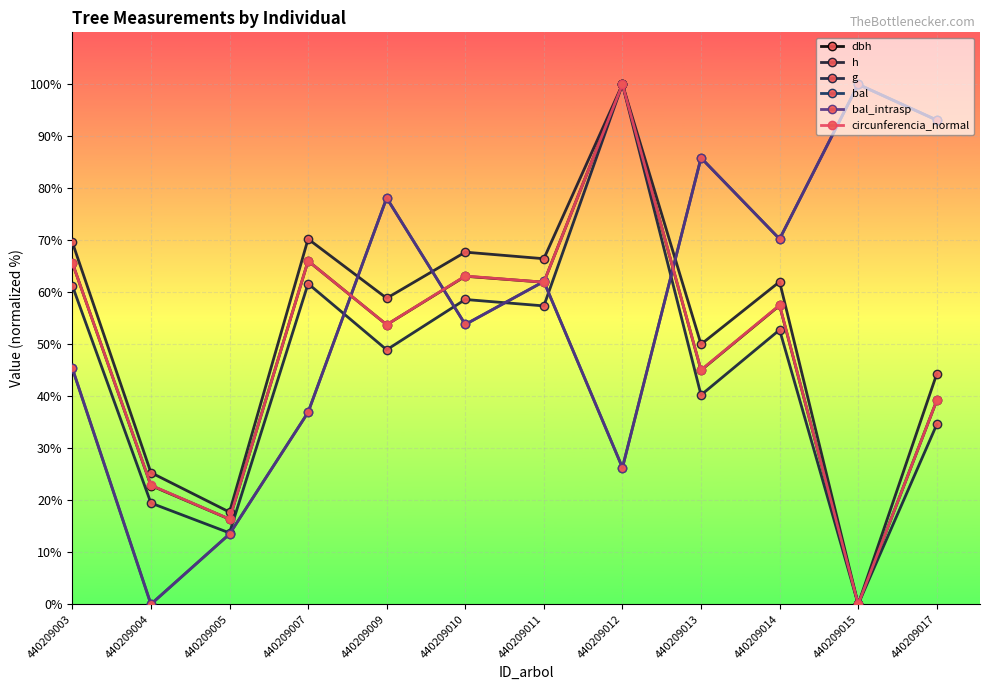

What is the approximate value of dbh at 440209017?

39.2